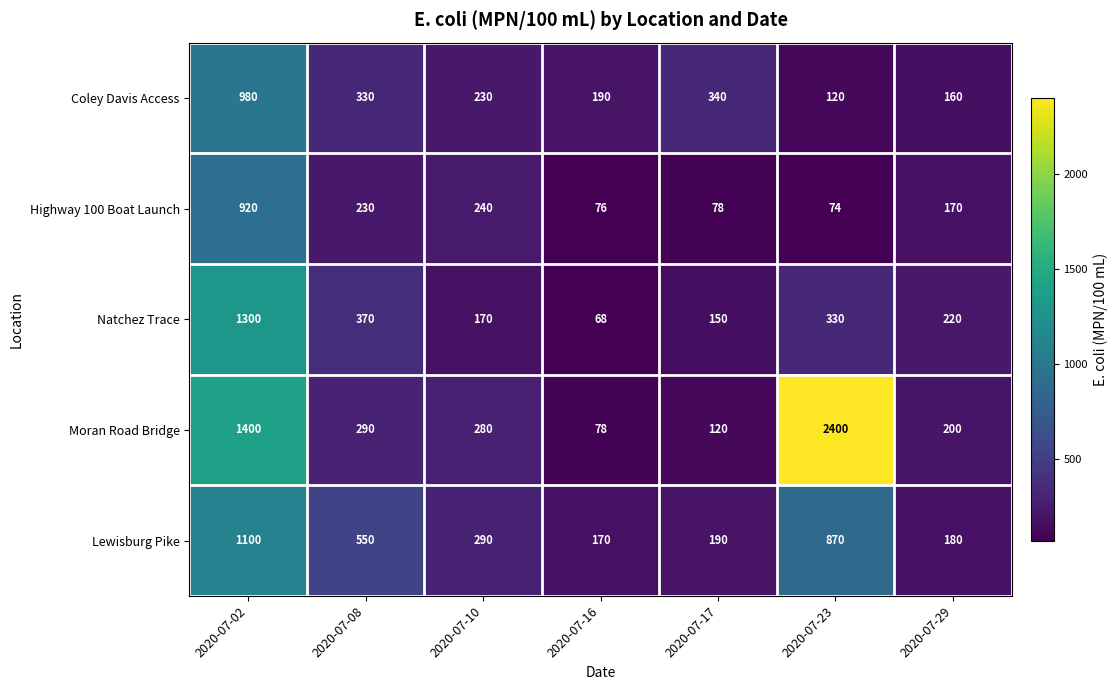

The value of Coley Davis Access at 2020-07-16 is 190. True or false?

True